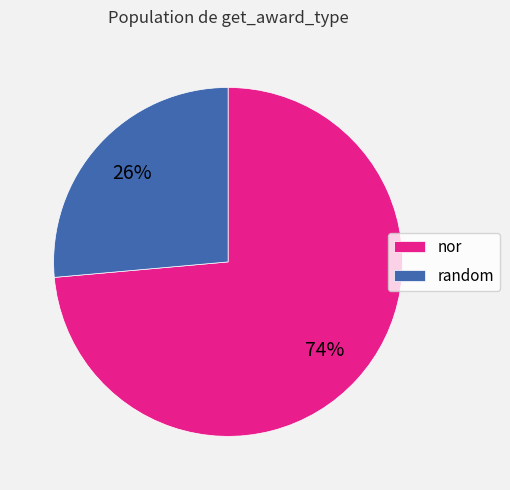

Which has a higher value, nor or random?

nor